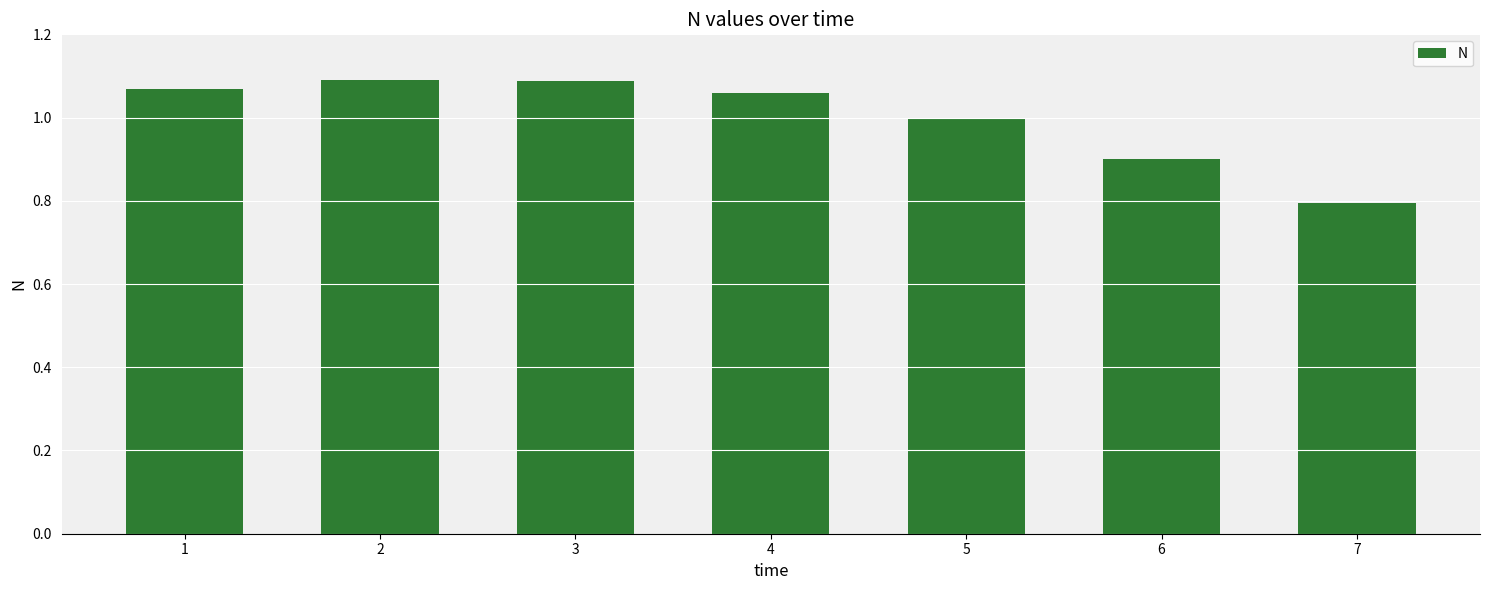

What is the difference between the maximum and second lowest values?

0.2